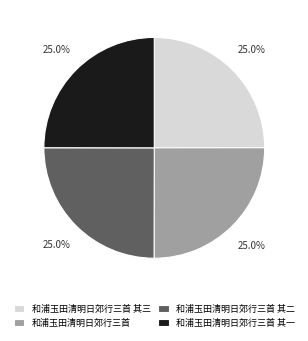

Is 和浦玉田清明日郊行三首 其一 the majority of the pie?

No